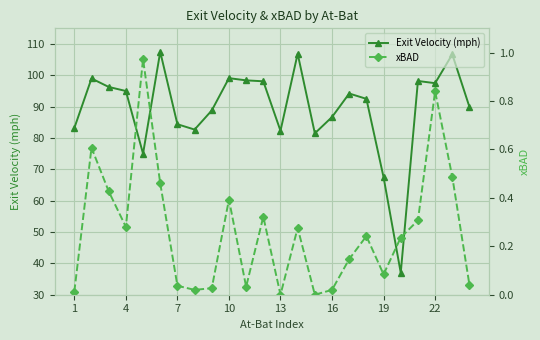

Between 8 and 20, which series saw the biggest shift?

Exit Velocity (mph)